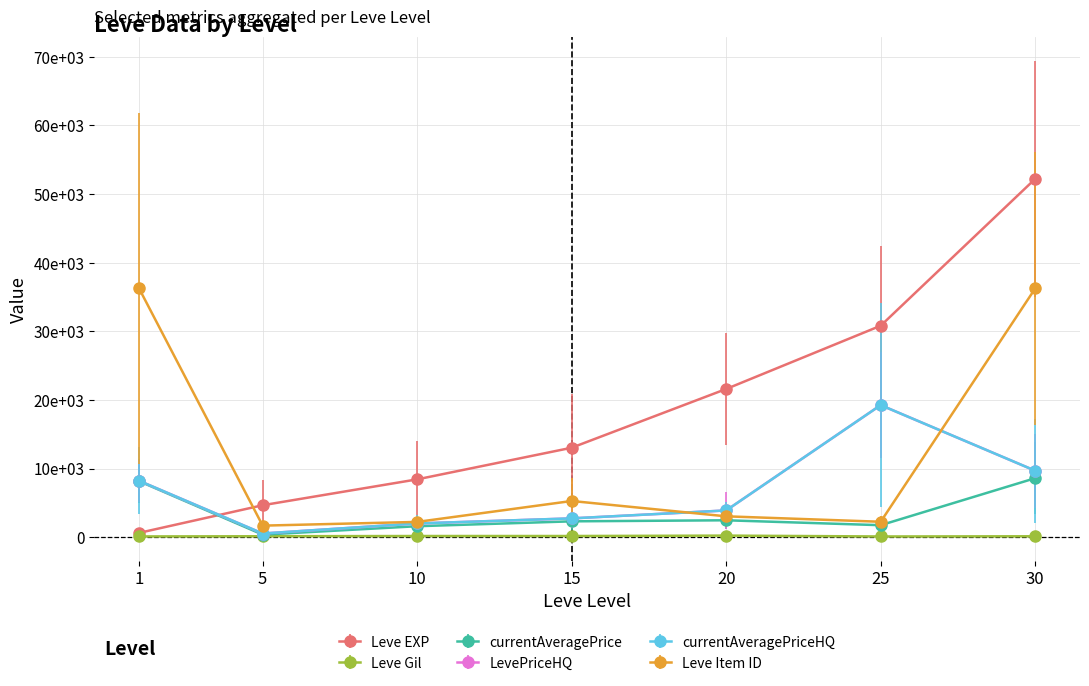

Reading right to left, transcribe all the data shown in this chart.

Leve EXP: 52220	30820	21600	13040	8430	4660	630
Leve Gil: 136	107	232	174	172	140	112
currentAveragePrice: 8601	1750	2466	2312	1601	374	8164
LevePriceHQ: 9692	19250	3900	2742	2002	539	8224
currentAveragePriceHQ: 9692	19250	3900	2742	2002	539	8224
Leve Item ID: 36248	2250	3043	5277	2229	1685	36249